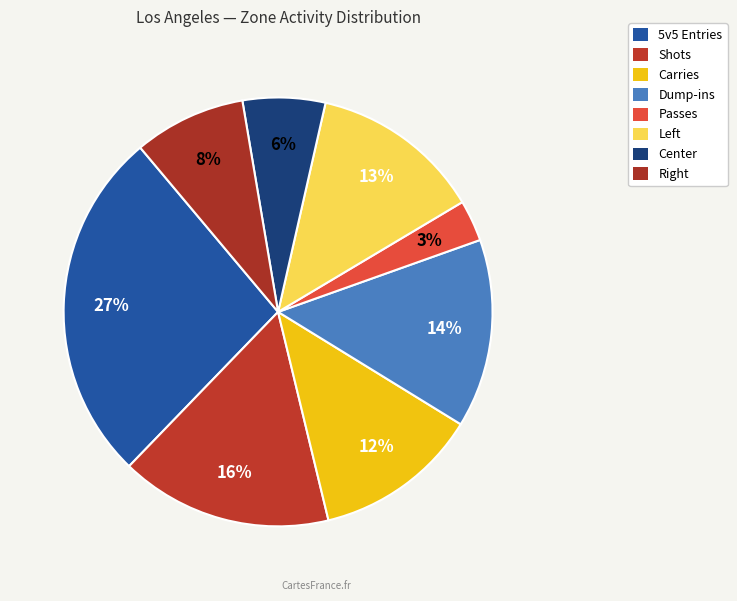

How many slices are in this pie chart?

8